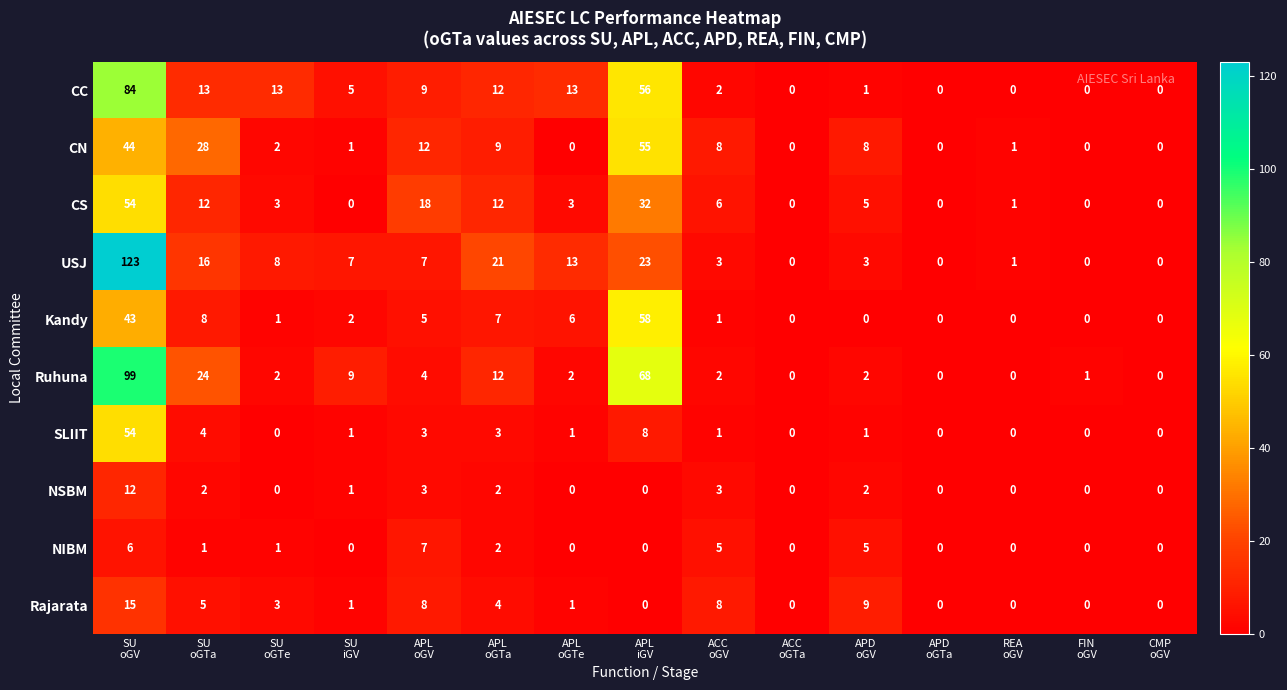

What is the difference between the maximum and second lowest values in the SLIIT series?

54